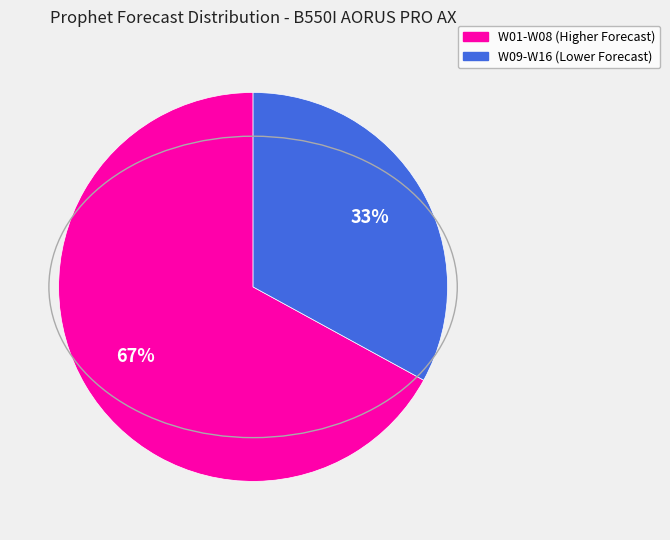

How many segments does this pie chart have?

2